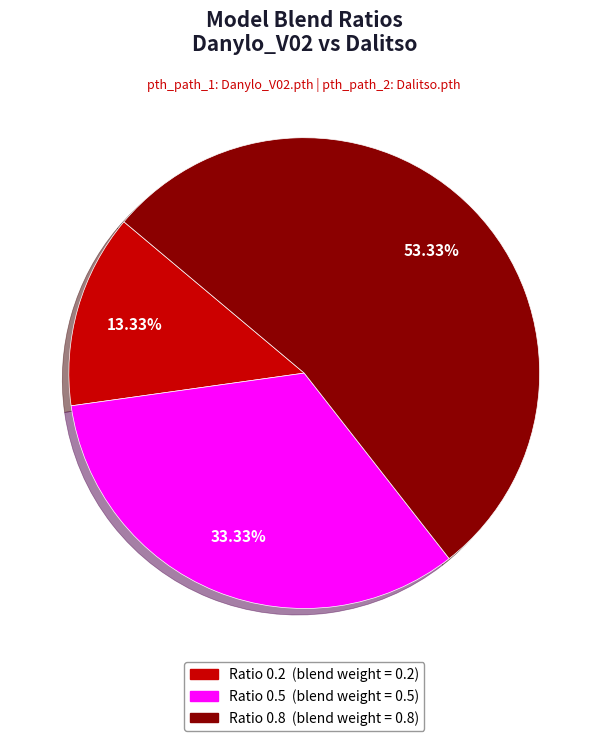

Is there any slice that represents more than half of the pie?

Yes